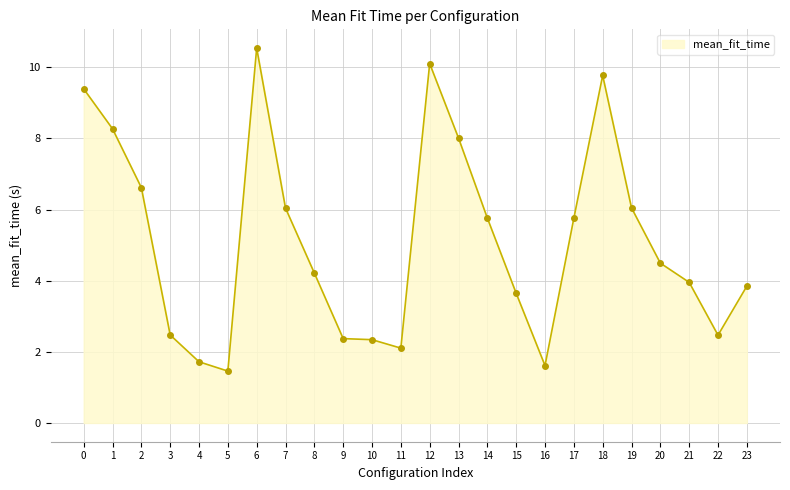

What is the change in value from 0 to 17?

-3.6